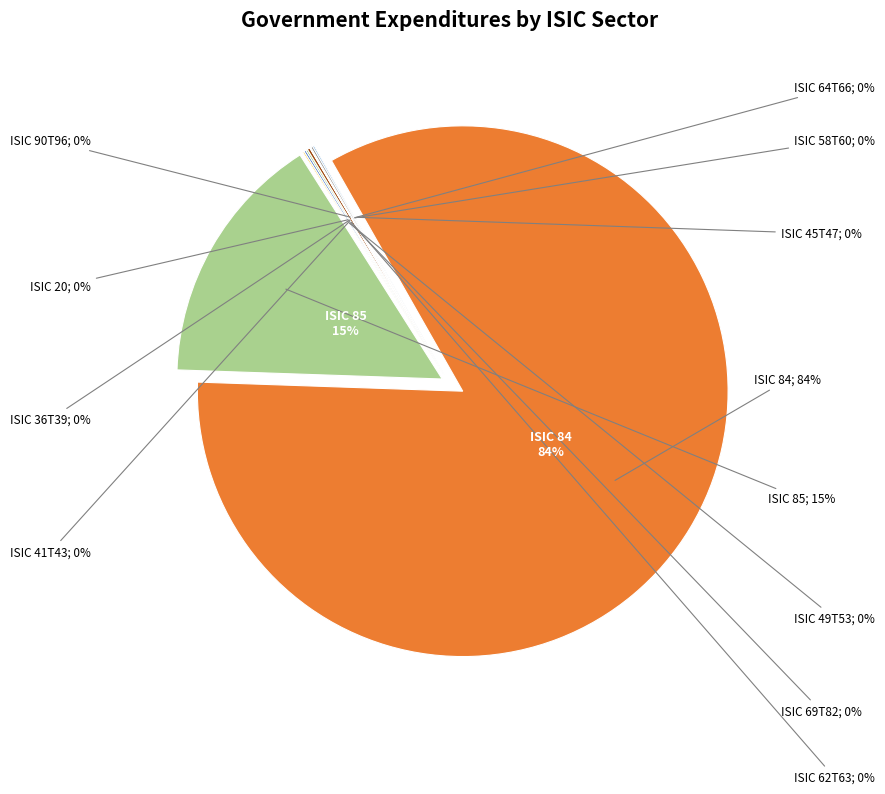

Which category has the smallest portion of the pie?

ISIC 41T43